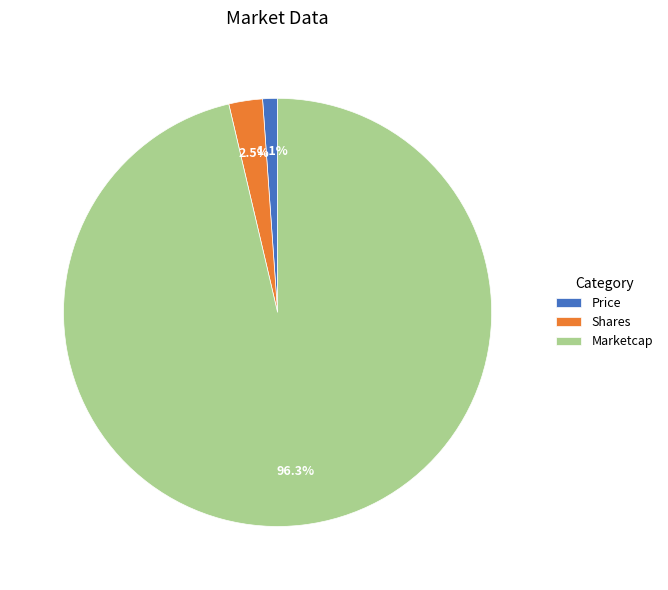

To the nearest percent, what is the difference between the largest and smallest slice percentages?

95%